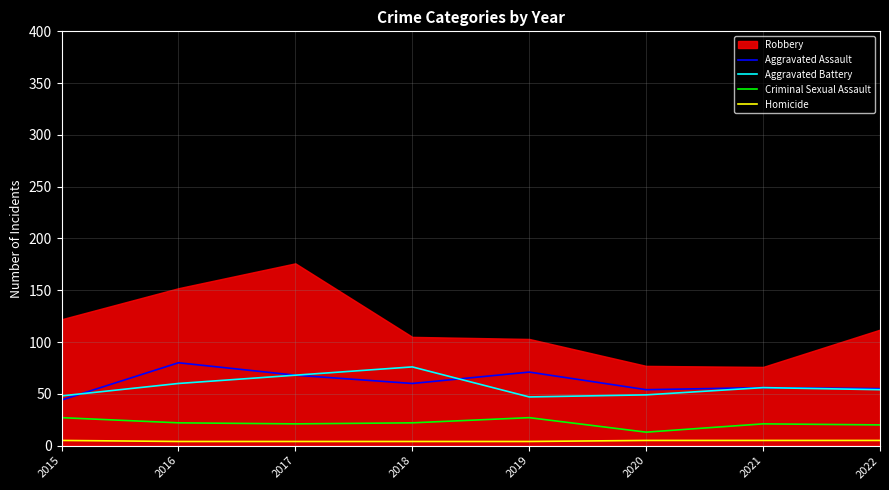

Is the value of Homicide at 2020 greater than the value of Criminal Sexual Assault at 2019?

No